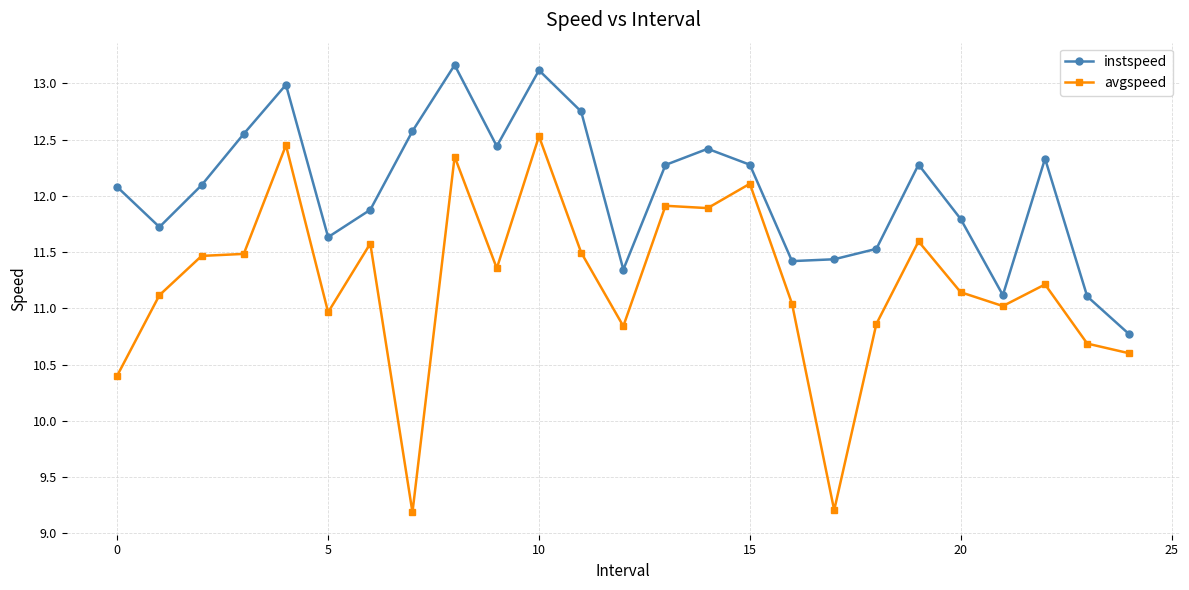

What is the greatest value displayed?

13.2